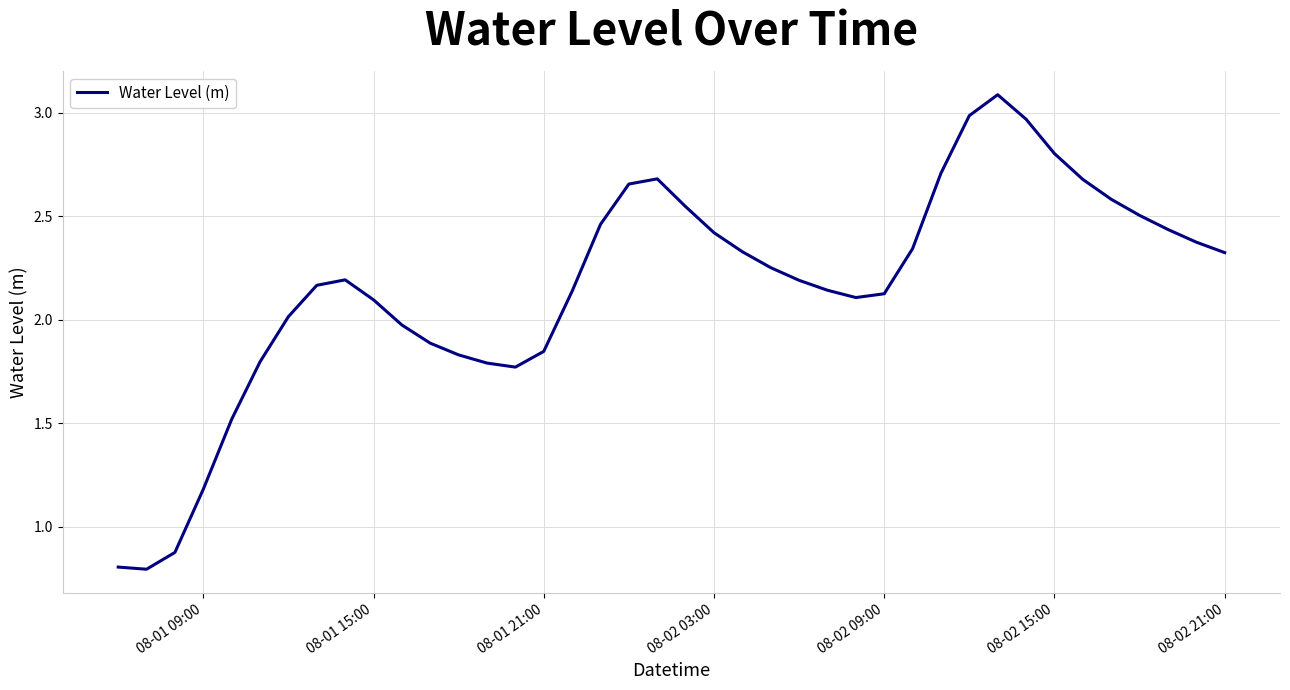

What is the greatest value displayed?

3.1